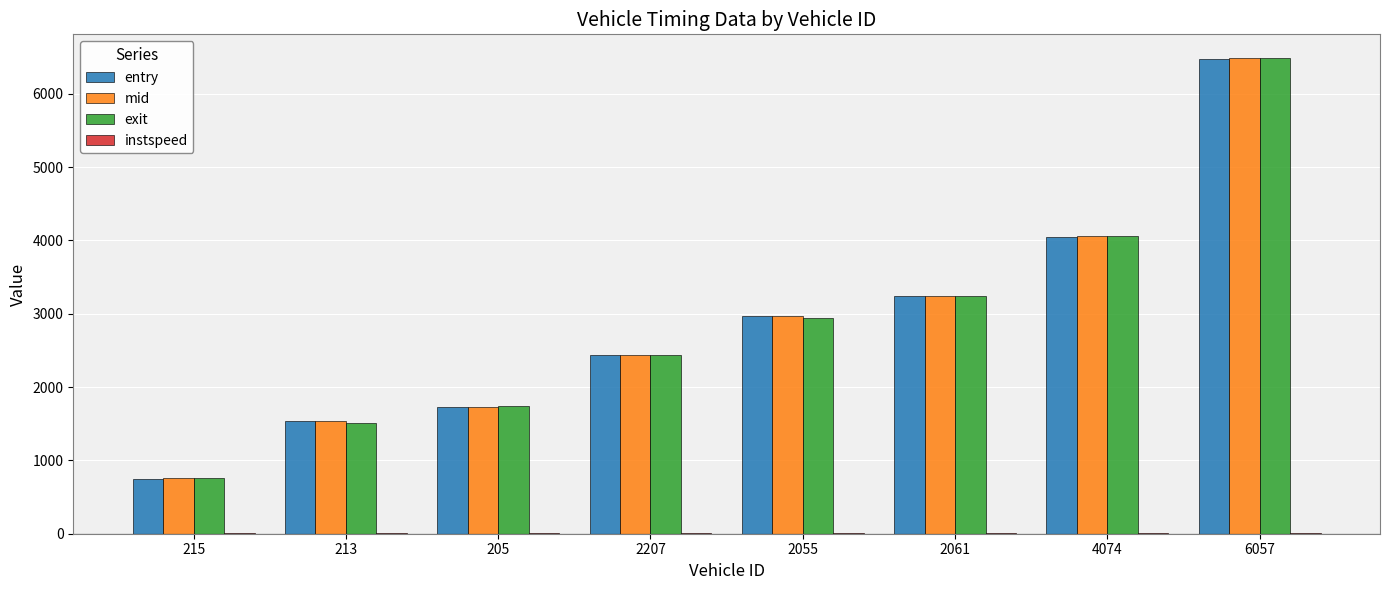

What is the greatest value displayed?

6486.5